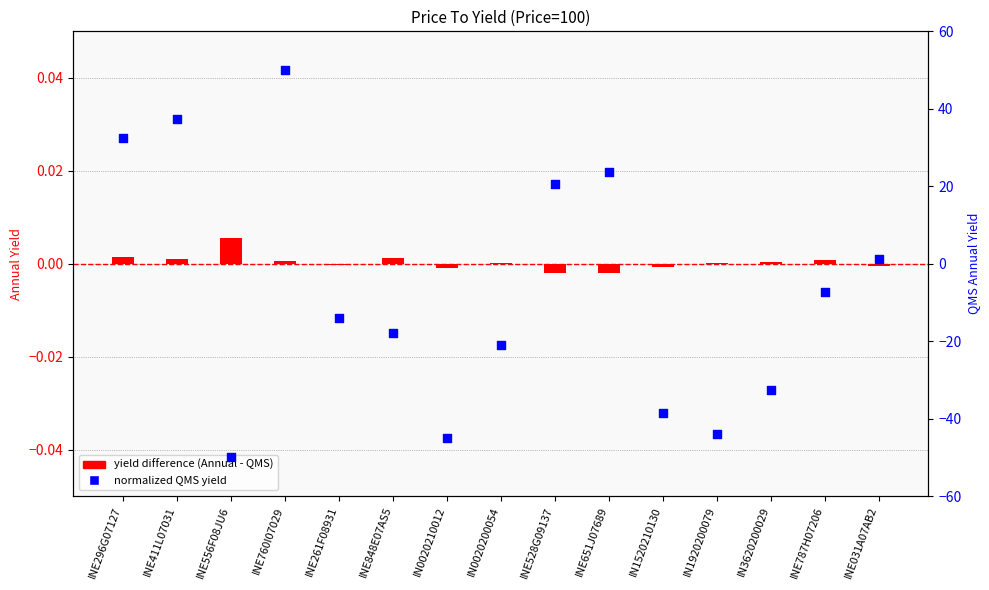

Which series reaches the maximum Y coordinate?

normalized QMS yield